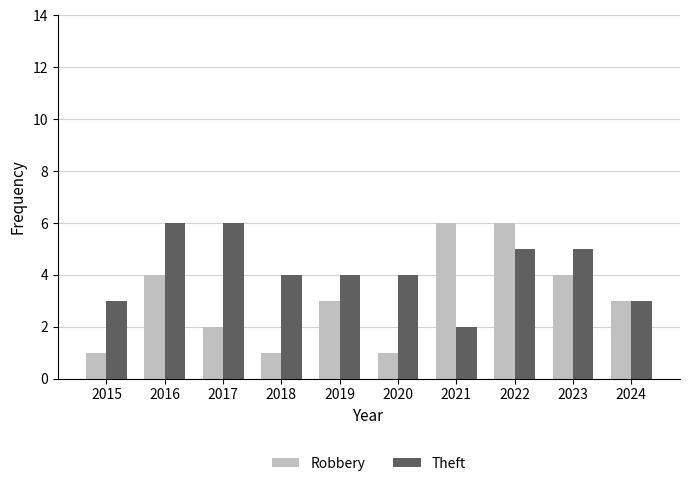

Reading left to right, what are all the values shown in this chart?

Robbery: 2015=1	2016=4	2017=2	2018=1	2019=3	2020=1	2021=6	2022=6	2023=4	2024=3
Theft: 2015=3	2016=6	2017=6	2018=4	2019=4	2020=4	2021=2	2022=5	2023=5	2024=3